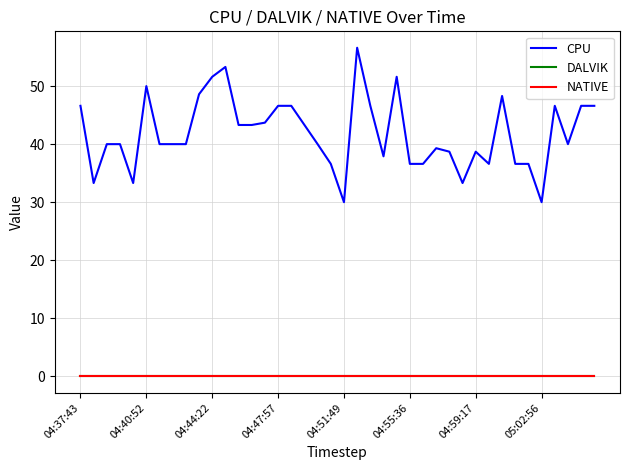

What is the sum of all CPU values?

1673.9